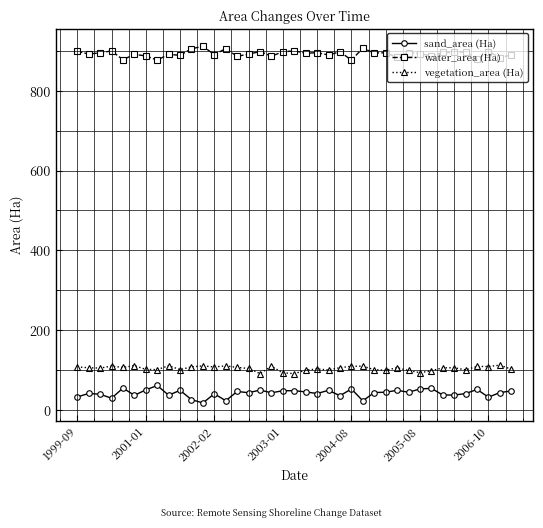

List the series in order of their peak value, highest first.

water_area (Ha), vegetation_area (Ha), sand_area (Ha)